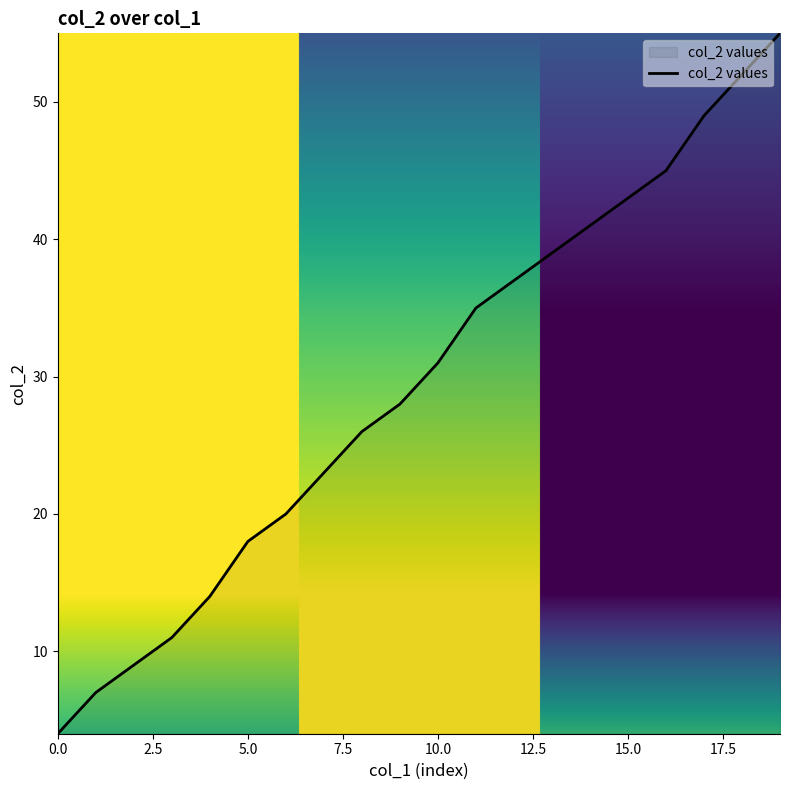

What is the minimum value shown in the chart?

4